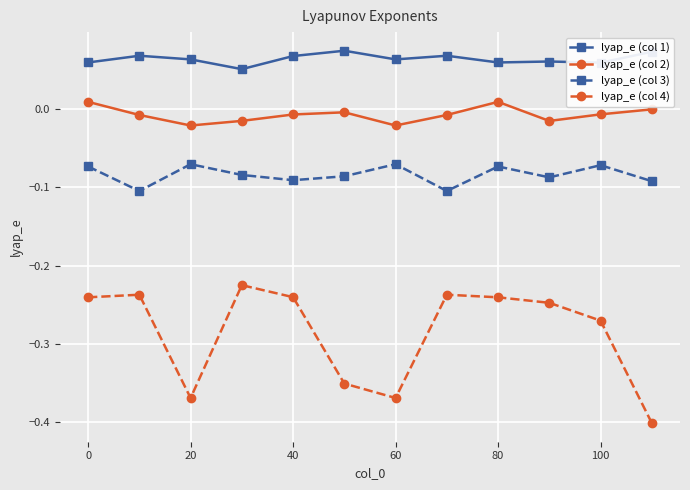

Which series has the largest total across all categories?

lyap_e (col 1)